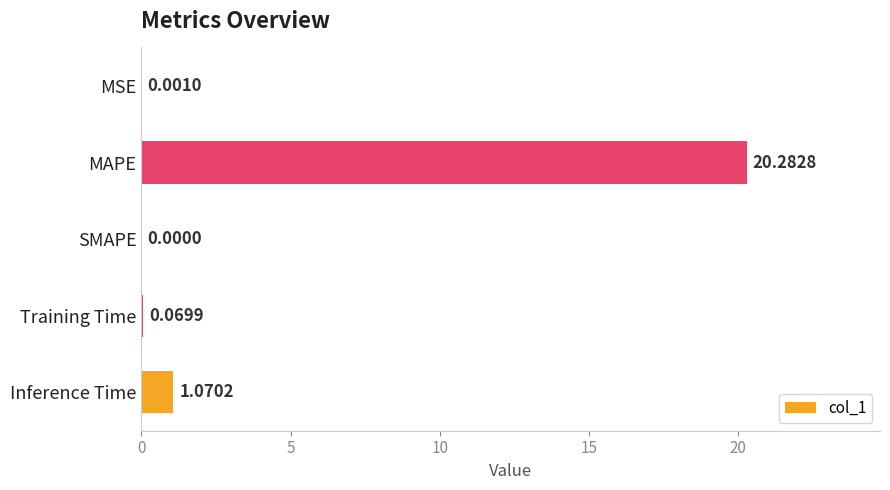

Which label corresponds to the largest value in the chart?

MAPE